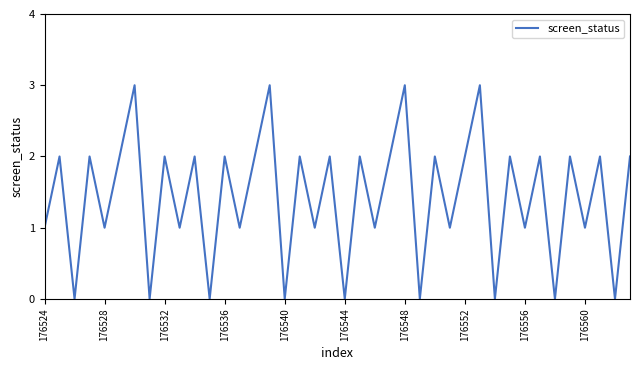

How many interior local peaks (higher than both neighbors) does the data have?

17